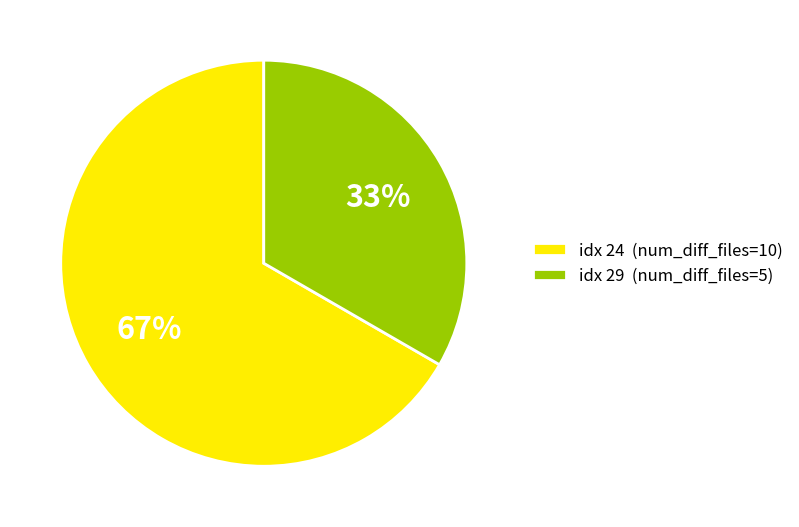

Combined, do idx 29 (num_diff_files=5) and idx 24 (num_diff_files=10) account for over 50%?

Yes